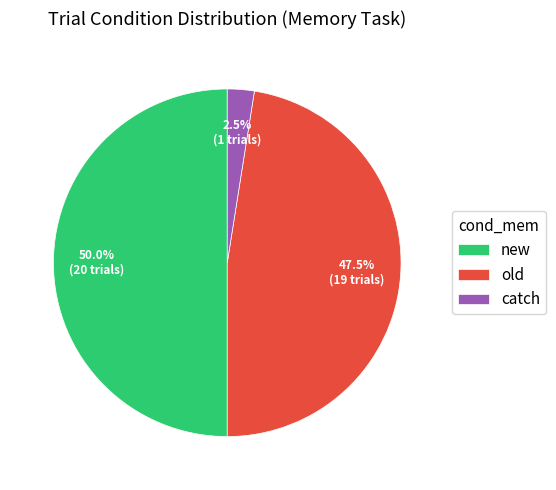

Count the number of slices in the pie.

3